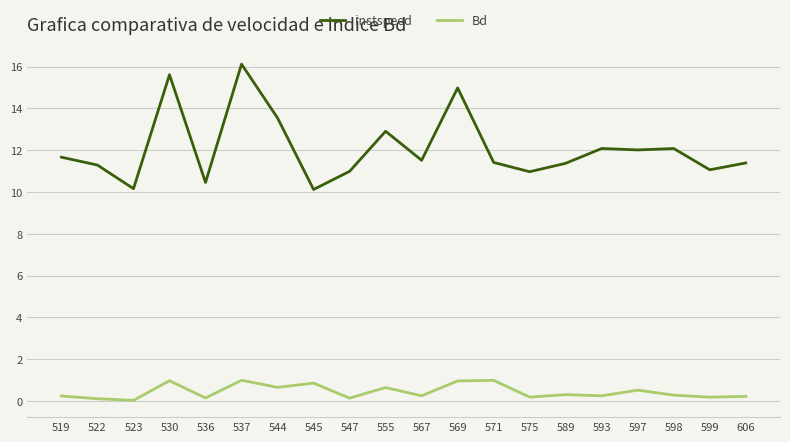

What is the difference between the maximum and minimum values in the instspeed series?

6.0